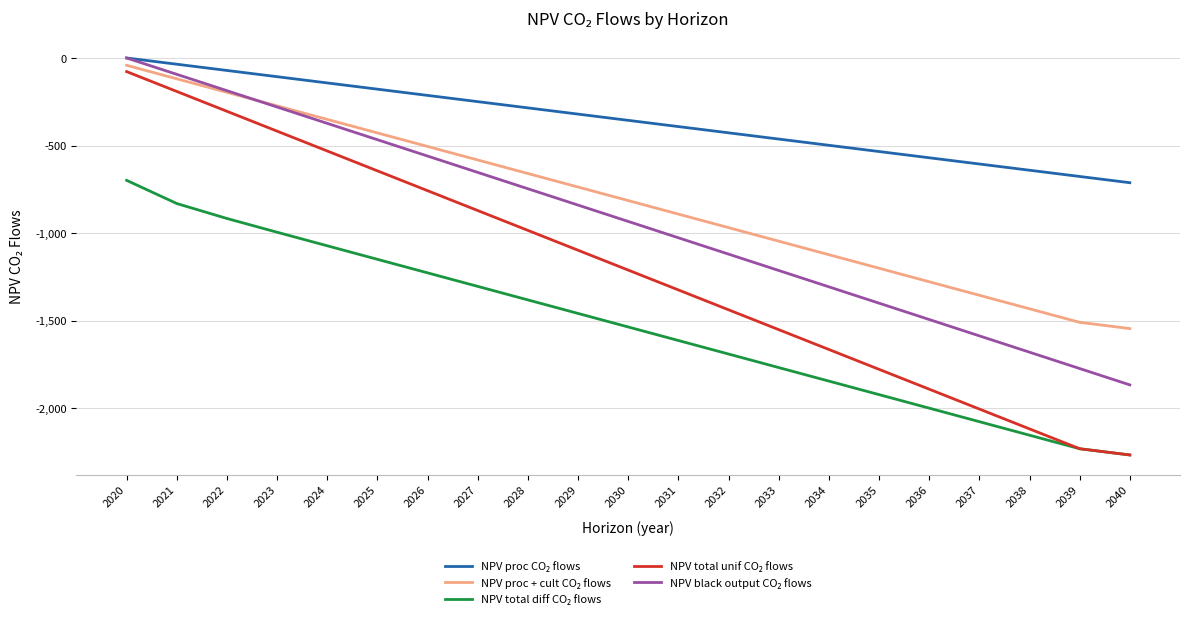

Is this an area chart (filled region under the line)?

No